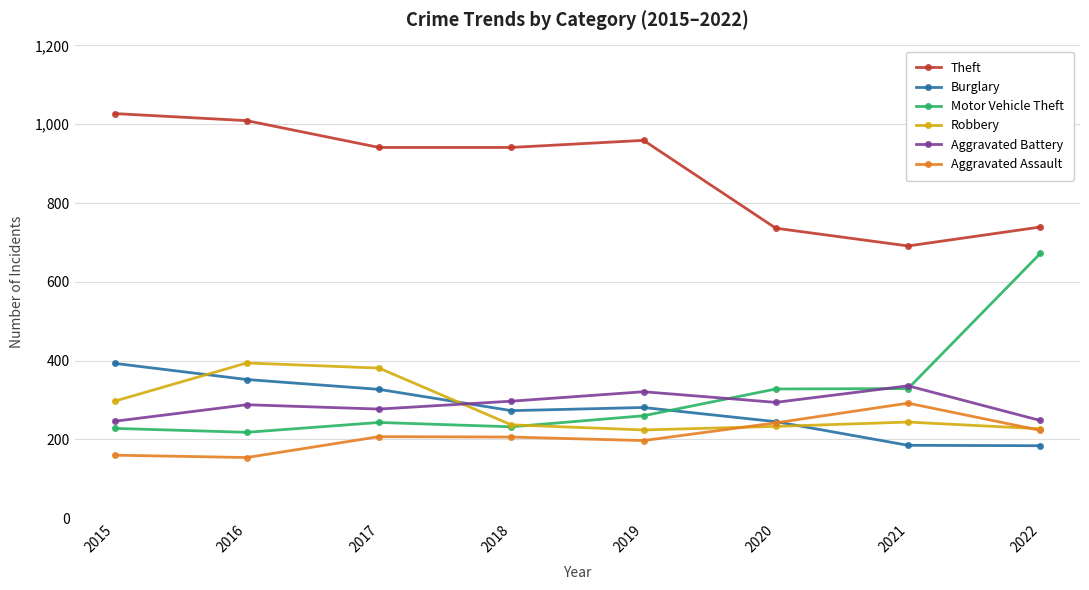

What is the approximate value of Aggravated Assault at 2021?

292